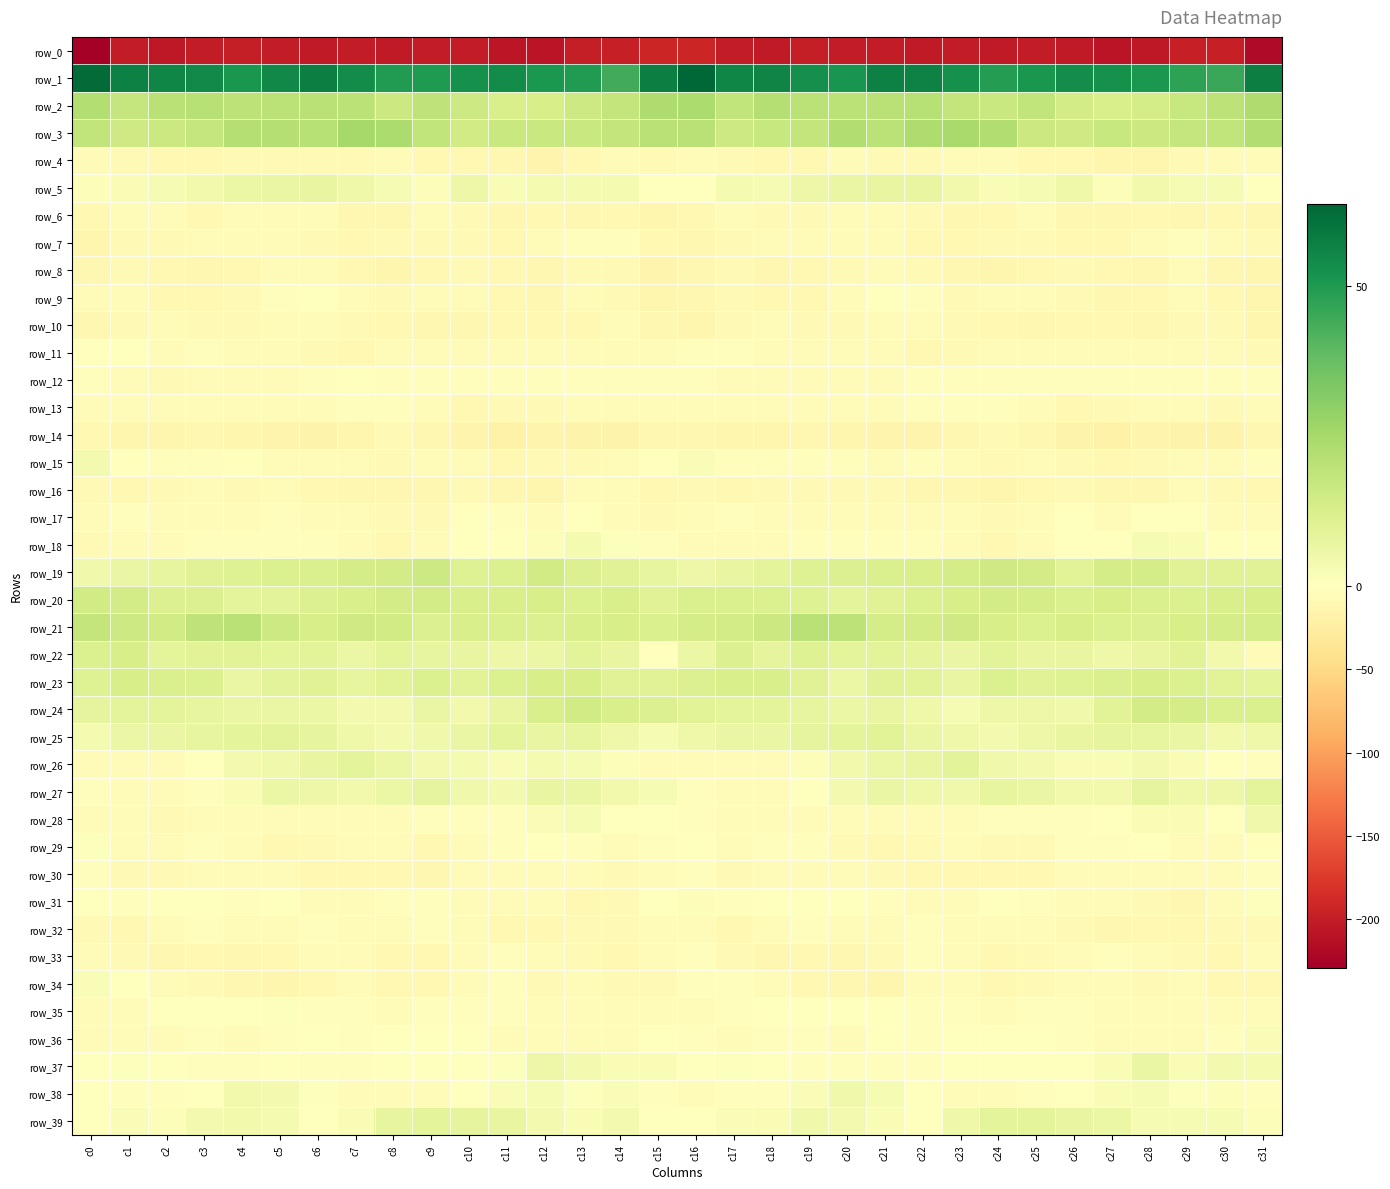

Reading right to left, what are all the values shown in this chart?

row_0: c31=-216.9	c30=-198.1	c29=-197.8	c28=-205.2	c27=-209.1	c26=-203.3	c25=-202.0	c24=-202.6	c23=-201.4	c22=-202.6	c21=-201.9	c20=-201.1	c19=-199.3	c18=-203.8	c17=-201.1	c16=-192.0	c15=-191.9	c14=-197.4	c13=-199.6	c12=-208.3	c11=-207.1	c10=-202.2	c9=-202.3	c8=-202.4	c7=-201.9	c6=-202.4	c5=-201.8	c4=-199.6	c3=-200.8	c2=-204.1	c1=-201.7	c0=-229.2
row_1: c31=57.7	c30=45.5	c29=47.8	c28=50.6	c27=52.7	c26=53.8	c25=51.0	c24=49.3	c23=52.4	c22=56.6	c21=56.8	c20=51.5	c19=52.9	c18=56.1	c17=55.8	c16=63.8	c15=57.7	c14=44.3	c13=49.8	c12=50.5	c11=54.1	c10=52.5	c9=50.2	c8=49.8	c7=53.9	c6=57.8	c5=55.0	c4=51.0	c3=54.6	c2=55.4	c1=57.1	c0=62.5
row_2: c31=23.3	c30=19.4	c29=17.2	c28=13.9	c27=12.6	c26=14.1	c25=18.5	c24=16.9	c23=18.3	c22=21.2	c21=20.5	c20=20.0	c19=20.4	c18=21.8	c17=18.6	c16=23.7	c15=23.4	c14=18.3	c13=15.9	c12=13.4	c11=12.7	c10=15.6	c9=19.0	c8=16.2	c7=20.3	c6=20.7	c5=20.3	c4=19.9	c3=20.9	c2=20.9	c1=17.9	c0=22.3
row_3: c31=22.7	c30=18.9	c29=17.7	c28=16.2	c27=17.1	c26=15.2	c25=16.2	c24=22.5	c23=24.8	c22=23.3	c21=20.4	c20=22.9	c19=18.4	c18=17.0	c17=15.8	c16=20.7	c15=20.7	c14=18.0	c13=16.8	c12=16.6	c11=16.7	c10=14.5	c9=18.6	c8=23.9	c7=25.0	c6=21.4	c5=21.7	c4=21.4	c3=17.5	c2=16.3	c1=15.3	c0=18.5
row_4: c31=-7.1	c30=-5.6	c29=-7.6	c28=-12.6	c27=-14.2	c26=-9.7	c25=-10.1	c24=-6.8	c23=-6.4	c22=-8.1	c21=-8.2	c20=-6.5	c19=-9.0	c18=-9.4	c17=-8.3	c16=-6.6	c15=-7.5	c14=-6.1	c13=-9.3	c12=-14.4	c11=-12.4	c10=-9.2	c9=-10.0	c8=-5.4	c7=-7.4	c6=-8.4	c5=-7.5	c4=-7.3	c3=-9.3	c2=-9.4	c1=-8.0	c0=-5.2
row_5: c31=-0.4	c30=2.8	c29=2.7	c28=4.1	c27=1.4	c26=5.0	c25=2.9	c24=1.7	c23=4.1	c22=7.0	c21=7.2	c20=6.6	c19=5.5	c18=2.9	c17=3.2	c16=0.2	c15=-1.6	c14=3.4	c13=3.1	c12=3.0	c11=2.3	c10=5.6	c9=1.3	c8=2.7	c7=5.1	c6=7.4	c5=6.9	c4=6.4	c3=4.4	c2=2.8	c1=2.4	c0=1.3
row_6: c31=-11.9	c30=-10.2	c29=-11.0	c28=-10.6	c27=-11.0	c26=-10.8	c25=-6.2	c24=-9.6	c23=-12.0	c22=-8.5	c21=-5.8	c20=-5.2	c19=-8.0	c18=-8.0	c17=-5.1	c16=-10.7	c15=-13.6	c14=-10.0	c13=-11.3	c12=-10.3	c11=-11.5	c10=-8.7	c9=-6.4	c8=-11.6	c7=-11.1	c6=-7.0	c5=-5.4	c4=-5.8	c3=-9.0	c2=-7.0	c1=-4.7	c0=-9.5
row_7: c31=-7.5	c30=-5.0	c29=-2.2	c28=-4.2	c27=-9.3	c26=-9.3	c25=-7.6	c24=-8.4	c23=-9.5	c22=-9.3	c21=-6.7	c20=-6.2	c19=-5.2	c18=-6.9	c17=-8.2	c16=-12.1	c15=-9.6	c14=-3.3	c13=-2.5	c12=-6.3	c11=-10.1	c10=-8.1	c9=-7.8	c8=-8.9	c7=-10.0	c6=-7.8	c5=-6.6	c4=-5.6	c3=-5.7	c2=-7.7	c1=-8.4	c0=-13.0
row_8: c31=-13.0	c30=-11.0	c29=-6.2	c28=-11.0	c27=-10.7	c26=-8.3	c25=-9.0	c24=-13.1	c23=-12.4	c22=-7.3	c21=-5.6	c20=-7.5	c19=-10.6	c18=-10.9	c17=-8.3	c16=-12.0	c15=-15.3	c14=-7.8	c13=-7.7	c12=-12.3	c11=-9.6	c10=-7.9	c9=-10.3	c8=-14.0	c7=-10.4	c6=-6.3	c5=-5.5	c4=-9.1	c3=-10.9	c2=-10.1	c1=-7.2	c0=-11.6
row_9: c31=-12.6	c30=-10.4	c29=-6.7	c28=-9.0	c27=-11.2	c26=-7.5	c25=-4.4	c24=-6.2	c23=-7.3	c22=-2.8	c21=-0.4	c20=-6.6	c19=-9.2	c18=-10.1	c17=-7.5	c16=-11.0	c15=-13.2	c14=-8.4	c13=-6.9	c12=-10.8	c11=-10.2	c10=-6.3	c9=-4.4	c8=-7.3	c7=-6.0	c6=-1.1	c5=-2.2	c4=-7.8	c3=-10.1	c2=-9.2	c1=-6.0	c0=-6.8
row_10: c31=-12.9	c30=-7.8	c29=-7.5	c28=-11.0	c27=-10.3	c26=-10.1	c25=-11.3	c24=-10.4	c23=-8.0	c22=-7.1	c21=-5.1	c20=-7.9	c19=-8.0	c18=-6.1	c17=-7.3	c16=-14.1	c15=-12.4	c14=-6.7	c13=-9.2	c12=-10.6	c11=-10.3	c10=-10.8	c9=-11.4	c8=-9.3	c7=-7.9	c6=-6.0	c5=-5.7	c4=-8.3	c3=-7.4	c2=-6.3	c1=-7.8	c0=-11.1
row_11: c31=-8.4	c30=-4.3	c29=-5.0	c28=-6.4	c27=-6.3	c26=-5.9	c25=-5.5	c24=-5.5	c23=-8.9	c22=-9.9	c21=-6.7	c20=-5.4	c19=-3.7	c18=-4.6	c17=-3.2	c16=-3.1	c15=-3.8	c14=-4.0	c13=-5.8	c12=-6.1	c11=-6.2	c10=-5.9	c9=-5.4	c8=-6.4	c7=-10.3	c6=-8.3	c5=-6.4	c4=-4.7	c3=-3.6	c2=-4.8	c1=-1.6	c0=-0.8
row_12: c31=-2.6	c30=-1.9	c29=-2.9	c28=-3.1	c27=-2.4	c26=-3.2	c25=-2.7	c24=-3.1	c23=-1.8	c22=-2.3	c21=-5.2	c20=-4.2	c19=-5.6	c18=-6.4	c17=-6.9	c16=-2.6	c15=-1.9	c14=-1.9	c13=-3.2	c12=-2.7	c11=-2.4	c10=-3.4	c9=-2.8	c8=-2.8	c7=-1.5	c6=-3.5	c5=-4.9	c4=-4.9	c3=-5.5	c2=-7.4	c1=-5.5	c0=-2.5
row_13: c31=-3.7	c30=-7.5	c29=-4.8	c28=-6.1	c27=-8.3	c26=-9.7	c25=-6.7	c24=-2.0	c23=-2.6	c22=-3.4	c21=-5.8	c20=-6.1	c19=-6.5	c18=-5.7	c17=-5.7	c16=-5.4	c15=-6.5	c14=-6.8	c13=-4.2	c12=-7.5	c11=-8.3	c10=-9.8	c9=-4.3	c8=-1.9	c7=-2.7	c6=-4.7	c5=-5.6	c4=-7.0	c3=-5.5	c2=-6.0	c1=-5.4	c0=-5.6
row_14: c31=-11.9	c30=-16.6	c29=-17.8	c28=-14.6	c27=-18.8	c26=-17.3	c25=-12.5	c24=-8.6	c23=-11.6	c22=-15.6	c21=-15.5	c20=-13.8	c19=-11.3	c18=-13.1	c17=-14.0	c16=-11.2	c15=-12.2	c14=-17.8	c13=-16.6	c12=-15.3	c11=-19.5	c10=-15.4	c9=-10.8	c8=-8.9	c7=-13.3	c6=-16.2	c5=-15.0	c4=-12.8	c3=-11.2	c2=-13.9	c1=-13.5	c0=-10.7
row_15: c31=-3.4	c30=-5.3	c29=-7.1	c28=-8.2	c27=-10.3	c26=-7.6	c25=-6.7	c24=-7.4	c23=-6.3	c22=-2.9	c21=-5.9	c20=-2.5	c19=-2.2	c18=-2.7	c17=-2.2	c16=1.8	c15=-1.7	c14=-5.9	c13=-7.7	c12=-8.9	c11=-10.0	c10=-6.8	c9=-6.9	c8=-7.6	c7=-4.4	c6=-3.9	c5=-5.2	c4=-1.7	c3=-2.5	c2=-2.8	c1=-0.9	c0=4.0
row_16: c31=-9.8	c30=-7.9	c29=-5.0	c28=-10.9	c27=-12.2	c26=-8.4	c25=-9.9	c24=-12.6	c23=-10.9	c22=-11.5	c21=-7.7	c20=-7.4	c19=-7.2	c18=-7.3	c17=-9.8	c16=-8.2	c15=-9.2	c14=-6.1	c13=-6.6	c12=-12.8	c11=-10.8	c10=-8.2	c9=-11.6	c8=-12.0	c7=-11.2	c6=-10.4	c5=-6.9	c4=-7.5	c3=-6.9	c2=-8.4	c1=-10.1	c0=-8.3
row_17: c31=-6.4	c30=-6.5	c29=-0.8	c28=-1.6	c27=-4.8	c26=-1.0	c25=-4.8	c24=-8.3	c23=-5.2	c22=-5.0	c21=-3.9	c20=-3.6	c19=-5.2	c18=-3.9	c17=-3.1	c16=-4.8	c15=-7.8	c14=-4.4	c13=0.4	c12=-4.4	c11=-3.2	c10=-1.1	c9=-7.2	c8=-7.2	c7=-5.3	c6=-4.5	c5=-3.0	c4=-5.0	c3=-4.2	c2=-4.3	c1=-3.1	c0=-5.8
row_18: c31=-0.8	c30=0.2	c29=2.4	c28=2.7	c27=-0.3	c26=-1.0	c25=-4.3	c24=-9.1	c23=-6.7	c22=-3.4	c21=-3.3	c20=-2.9	c19=-2.8	c18=-4.7	c17=-4.8	c16=-4.8	c15=-2.8	c14=0.8	c13=3.3	c12=1.3	c11=-0.5	c10=-1.5	c9=-6.5	c8=-9.1	c7=-5.3	c6=-2.8	c5=-3.5	c4=-2.6	c3=-3.2	c2=-5.4	c1=-5.3	c0=-7.4
row_19: c31=10.1	c30=10.2	c29=10.2	c28=13.6	c27=13.6	c26=9.6	c25=14.4	c24=15.0	c23=13.7	c22=12.5	c21=12.4	c20=11.0	c19=10.8	c18=8.6	c17=7.2	c16=5.9	c15=7.8	c14=10.2	c13=11.1	c12=14.9	c11=11.6	c10=10.8	c9=15.6	c8=14.1	c7=13.6	c6=12.4	c5=11.9	c4=10.6	c3=10.4	c2=7.9	c1=6.8	c0=4.7
row_20: c31=13.1	c30=12.9	c29=11.6	c28=12.4	c27=13.2	c26=12.3	c25=13.9	c24=14.1	c23=13.4	c22=11.5	c21=10.2	c20=8.6	c19=10.6	c18=11.5	c17=12.2	c16=12.3	c15=10.2	c14=12.7	c13=11.5	c12=13.3	c11=12.8	c10=12.8	c9=14.1	c8=14.1	c7=12.8	c6=11.0	c5=9.3	c4=8.8	c3=11.4	c2=11.3	c1=14.0	c0=14.5
row_21: c31=13.8	c30=13.5	c29=13.1	c28=11.3	c27=11.6	c26=13.1	c25=11.8	c24=13.0	c23=15.4	c22=14.2	c21=13.6	c20=19.6	c19=20.5	c18=16.1	c17=14.0	c16=13.6	c15=12.0	c14=13.4	c13=12.7	c12=11.1	c11=12.3	c10=12.9	c9=11.0	c8=14.6	c7=15.3	c6=13.4	c5=15.6	c4=20.8	c3=19.2	c2=14.5	c1=15.9	c0=18.1
row_22: c31=-3.9	c30=4.2	c29=9.9	c28=7.0	c27=5.4	c26=7.0	c25=7.5	c24=9.2	c23=6.7	c22=8.1	c21=9.2	c20=8.8	c19=10.6	c18=8.1	c17=11.3	c16=6.1	c15=-0.5	c14=7.5	c13=9.1	c12=6.4	c11=5.7	c10=7.1	c9=7.9	c8=8.9	c7=6.2	c6=9.4	c5=8.6	c4=9.7	c3=9.8	c2=8.6	c1=13.0	c0=11.5
row_23: c31=8.9	c30=9.8	c29=11.8	c28=13.3	c27=12.1	c26=10.5	c25=10.1	c24=11.8	c23=7.3	c22=9.5	c21=10.3	c20=6.4	c19=10.0	c18=12.7	c17=12.5	c16=11.4	c15=10.1	c14=10.4	c13=13.0	c12=13.1	c11=11.6	c10=9.6	c9=11.6	c8=9.8	c7=7.6	c6=10.4	c5=9.3	c4=6.7	c3=11.8	c2=12.1	c1=13.3	c0=10.9
row_24: c31=12.1	c30=12.2	c29=13.6	c28=14.3	c27=9.6	c26=4.6	c25=6.0	c24=5.7	c23=3.0	c22=5.4	c21=7.1	c20=6.4	c19=7.8	c18=8.6	c17=8.7	c16=9.5	c15=11.4	c14=12.5	c13=14.8	c12=12.8	c11=7.5	c10=4.3	c9=6.8	c8=3.9	c7=3.6	c6=6.4	c5=6.9	c4=7.0	c3=7.9	c2=8.7	c1=9.0	c0=8.1
row_25: c31=5.0	c30=4.3	c29=6.7	c28=7.7	c27=8.3	c26=7.3	c25=5.7	c24=3.7	c23=5.2	c22=6.6	c21=9.6	c20=8.5	c19=8.2	c18=6.8	c17=6.7	c16=5.4	c15=2.9	c14=5.4	c13=7.5	c12=7.3	c11=8.8	c10=6.6	c9=4.5	c8=3.9	c7=5.4	c6=8.0	c5=9.1	c4=8.6	c3=7.8	c2=6.6	c1=6.0	c0=3.3
row_26: c31=-3.2	c30=-0.1	c29=2.2	c28=3.5	c27=2.3	c26=2.2	c25=3.8	c24=4.6	c23=9.2	c22=7.3	c21=6.4	c20=4.0	c19=1.1	c18=-5.4	c17=-4.6	c16=-4.9	c15=-5.7	c14=1.1	c13=2.9	c12=3.1	c11=1.9	c10=3.3	c9=3.5	c8=6.2	c7=8.9	c6=7.1	c5=5.0	c4=3.6	c3=-1.4	c2=-6.2	c1=-4.2	c0=-6.0
row_27: c31=8.7	c30=5.9	c29=5.0	c28=8.4	c27=4.2	c26=4.0	c25=6.6	c24=7.9	c23=4.7	c22=5.0	c21=6.6	c20=4.0	c19=-0.4	c18=-5.8	c17=-6.8	c16=-2.3	c15=2.9	c14=4.4	c13=6.6	c12=7.2	c11=3.8	c10=4.7	c9=8.2	c8=6.2	c7=4.4	c6=5.9	c5=6.1	c4=2.3	c3=-2.3	c2=-7.1	c1=-6.0	c0=-3.1
row_28: c31=4.9	c30=0.3	c29=2.3	c28=2.4	c27=-1.1	c26=-3.4	c25=-2.8	c24=-3.2	c23=-4.2	c22=-6.6	c21=-5.6	c20=-6.1	c19=-5.6	c18=-6.8	c17=-7.1	c16=-2.2	c15=-0.6	c14=0.4	c13=2.6	c12=1.6	c11=-2.4	c10=-3.4	c9=-2.3	c8=-3.8	c7=-5.2	c6=-6.3	c5=-5.7	c4=-6.0	c3=-5.7	c2=-7.5	c1=-7.0	c0=-4.1
row_29: c31=0.3	c30=-4.5	c29=-4.2	c28=-1.7	c27=-2.3	c26=-3.1	c25=-8.9	c24=-7.3	c23=-5.1	c22=-7.5	c21=-9.8	c20=-8.1	c19=-3.1	c18=-2.9	c17=-5.0	c16=-0.8	c15=-2.4	c14=-5.1	c13=-3.4	c12=-1.5	c11=-2.3	c10=-4.7	c9=-9.7	c8=-5.9	c7=-5.5	c6=-8.7	c5=-9.7	c4=-6.2	c3=-1.9	c2=-4.3	c1=-4.5	c0=0.9
row_30: c31=-2.9	c30=-7.0	c29=-6.5	c28=-5.2	c27=-6.1	c26=-5.6	c25=-10.4	c24=-9.9	c23=-9.7	c22=-10.3	c21=-7.6	c20=-6.8	c19=-5.6	c18=-6.9	c17=-8.4	c16=-2.8	c15=-4.3	c14=-7.7	c13=-5.5	c12=-5.8	c11=-5.5	c10=-6.8	c9=-11.4	c8=-9.3	c7=-10.1	c6=-9.5	c5=-6.8	c4=-6.6	c3=-5.3	c2=-8.3	c1=-7.7	c0=-3.5
row_31: c31=0.6	c30=-5.7	c29=-10.9	c28=-8.1	c27=-5.5	c26=-4.7	c25=-3.1	c24=-1.5	c23=-5.6	c22=-5.2	c21=-1.8	c20=-1.7	c19=-1.7	c18=-1.2	c17=-2.0	c16=1.4	c15=-0.0	c14=-8.9	c13=-10.2	c12=-6.9	c11=-4.7	c10=-4.6	c9=-2.1	c8=-2.5	c7=-6.5	c6=-3.7	c5=-1.5	c4=-2.0	c3=-1.3	c2=-1.5	c1=-2.8	c0=-1.5
row_32: c31=-7.6	c30=-7.5	c29=-9.1	c28=-9.6	c27=-10.9	c26=-8.2	c25=-4.1	c24=-4.2	c23=-4.5	c22=-3.3	c21=-4.8	c20=-6.9	c19=-3.0	c18=-4.8	c17=-9.6	c16=-7.0	c15=-5.1	c14=-8.7	c13=-8.7	c12=-10.3	c11=-10.2	c10=-6.6	c9=-3.3	c8=-4.7	c7=-4.0	c6=-3.3	c5=-6.3	c4=-5.5	c3=-2.7	c2=-7.0	c1=-10.7	c0=-8.2
row_33: c31=-3.9	c30=-9.8	c29=-8.6	c28=-6.9	c27=-3.3	c26=-4.8	c25=-7.8	c24=-10.1	c23=-6.2	c22=-3.1	c21=-7.2	c20=-11.6	c19=-10.2	c18=-12.1	c17=-8.9	c16=-1.9	c15=-4.5	c14=-10.4	c13=-7.6	c12=-5.7	c11=-3.1	c10=-5.8	c9=-9.0	c8=-9.4	c7=-4.6	c6=-3.7	c5=-9.3	c4=-11.3	c3=-10.5	c2=-12.2	c1=-7.3	c0=-4.2
row_34: c31=-10.2	c30=-9.4	c29=-6.7	c28=-8.3	c27=-4.4	c26=-5.1	c25=-8.6	c24=-9.8	c23=-6.4	c22=-7.2	c21=-13.8	c20=-12.3	c19=-9.7	c18=-5.9	c17=-2.8	c16=-1.9	c15=-8.0	c14=-8.5	c13=-7.0	c12=-7.9	c11=-3.2	c10=-7.1	c9=-9.1	c8=-9.3	c7=-5.4	c6=-10.1	c5=-13.7	c4=-11.2	c3=-8.2	c2=-5.2	c1=-1.5	c0=1.6
row_35: c31=-3.9	c30=-3.7	c29=-4.4	c28=-5.6	c27=-4.0	c26=-2.5	c25=-2.2	c24=-3.9	c23=-3.4	c22=-3.6	c21=-0.4	c20=0.4	c19=-0.6	c18=-0.5	c17=-3.5	c16=-5.2	c15=-5.6	c14=-4.1	c13=-4.8	c12=-5.5	c11=-3.1	c10=-2.5	c9=-2.8	c8=-4.2	c7=-3.4	c6=-2.7	c5=0.5	c4=-0.2	c3=-0.1	c2=-1.8	c1=-3.9	c0=-4.4
row_36: c31=1.9	c30=-3.0	c29=-4.5	c28=-5.3	c27=-5.4	c26=-2.5	c25=-0.2	c24=-0.3	c23=-1.5	c22=-1.9	c21=-1.5	c20=-4.0	c19=-3.2	c18=-3.2	c17=-5.7	c16=-3.3	c15=-1.4	c14=-4.5	c13=-4.3	c12=-5.7	c11=-4.4	c10=-1.5	c9=0.0	c8=-0.7	c7=-1.8	c6=-1.5	c5=-2.4	c4=-4.3	c3=-2.9	c2=-4.0	c1=-6.0	c0=-5.7
row_37: c31=3.0	c30=3.6	c29=2.2	c28=6.6	c27=2.2	c26=-0.9	c25=-0.2	c24=-0.4	c23=-0.9	c22=-2.9	c21=-1.9	c20=-2.1	c19=-2.4	c18=-0.9	c17=0.9	c16=-1.1	c15=2.1	c14=2.4	c13=3.9	c12=5.9	c11=0.7	c10=-0.9	c9=-0.2	c8=-0.4	c7=-1.8	c6=-2.8	c5=-1.5	c4=-2.7	c3=-2.0	c2=0.1	c1=0.6	c0=-1.5
row_38: c31=-3.2	c30=1.1	c29=0.8	c28=2.6	c27=2.2	c26=0.3	c25=-2.4	c24=-6.1	c23=-4.6	c22=-1.1	c21=2.8	c20=4.5	c19=2.0	c18=-2.1	c17=-3.5	c16=-4.8	c15=-3.2	c14=1.6	c13=0.9	c12=2.8	c11=1.8	c10=-0.2	c9=-4.5	c8=-5.7	c7=-3.8	c6=0.9	c5=3.6	c4=4.1	c3=0.4	c2=-3.0	c1=-3.3	c0=-1.7
row_39: c31=1.1	c30=3.0	c29=2.8	c28=2.6	c27=6.2	c26=7.1	c25=8.9	c24=8.6	c23=5.0	c22=-0.6	c21=2.4	c20=3.8	c19=4.5	c18=2.2	c17=1.5	c16=-0.4	c15=-0.8	c14=3.6	c13=2.0	c12=3.6	c11=7.3	c10=8.0	c9=8.9	c8=7.9	c7=2.3	c6=0.0	c5=3.0	c4=4.5	c3=3.7	c2=1.4	c1=1.7	c0=0.3